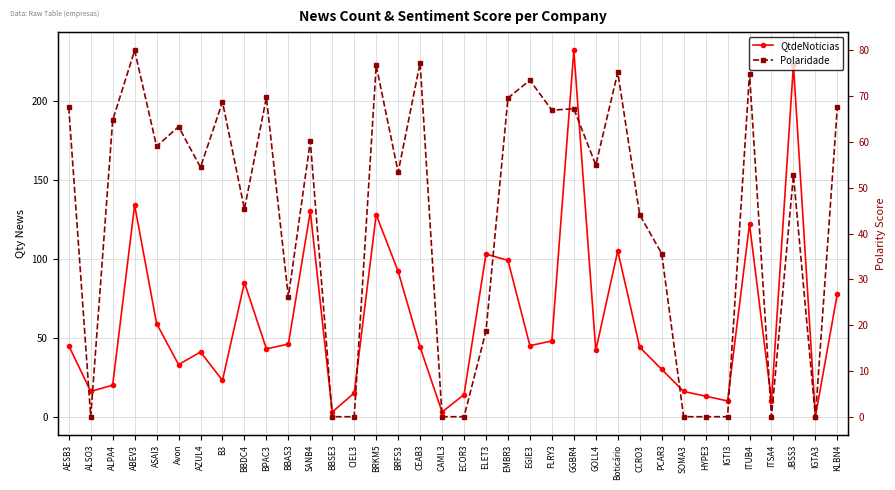

What is the total value across all series at HYPE3?

13.0